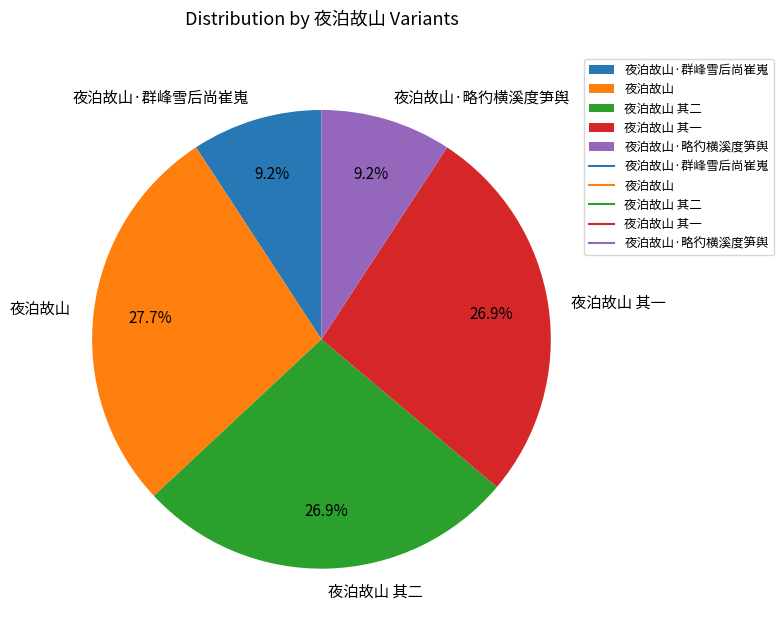

How many segments does this pie chart have?

5